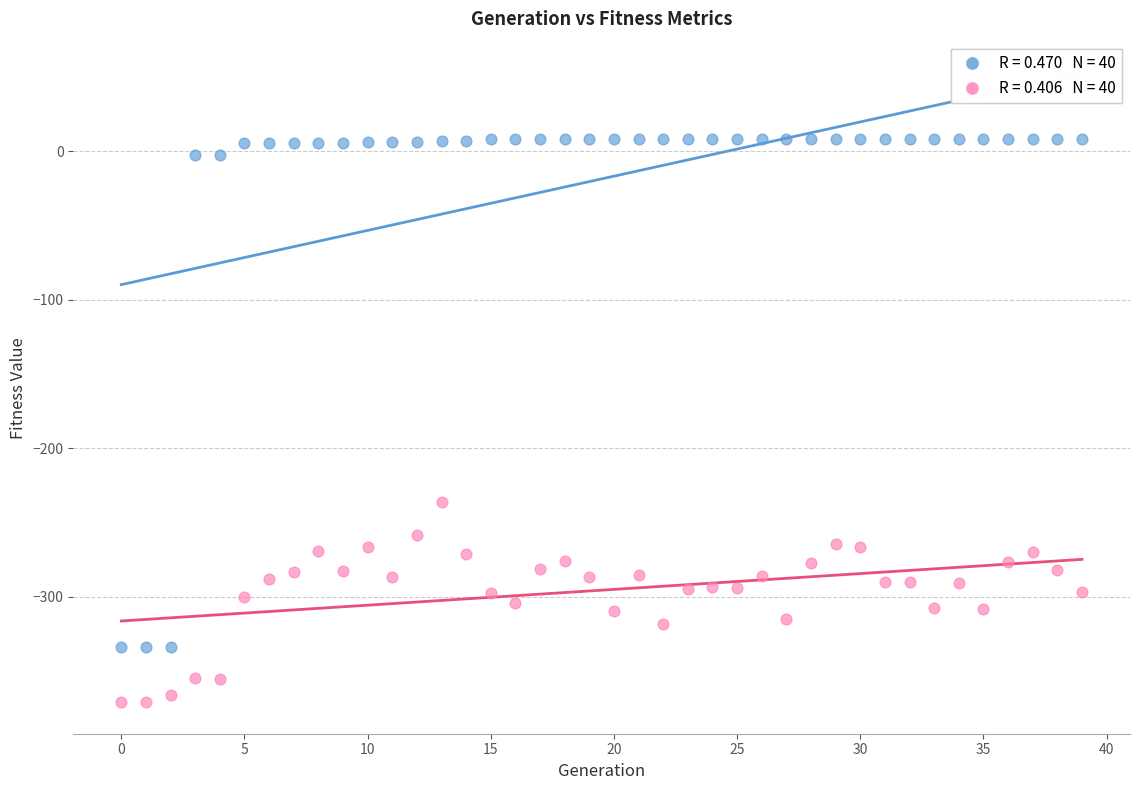

Across all series, what Y value is closest to -181?

-236.4